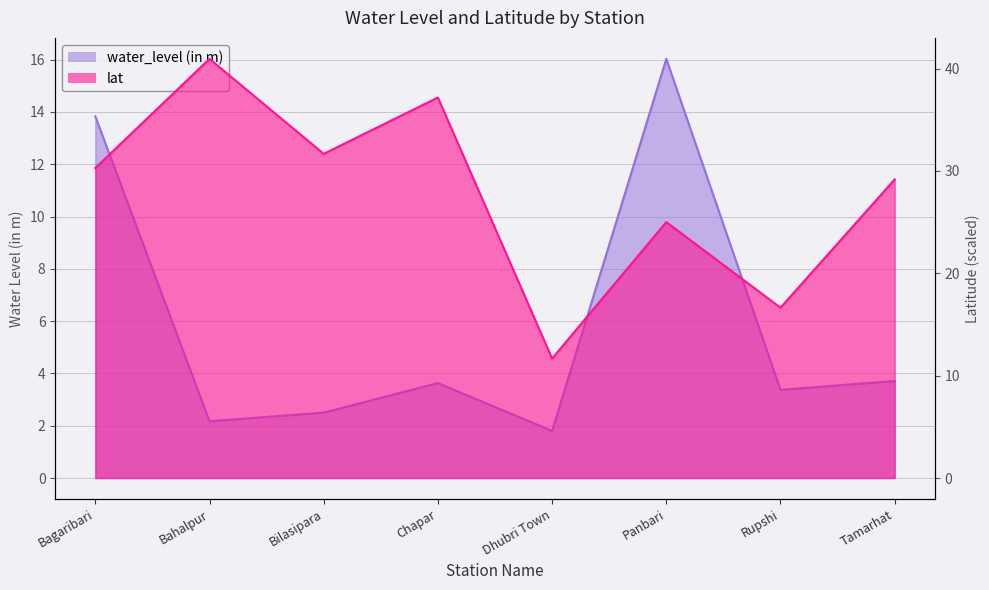

Which label corresponds to the largest value in the chart?

Bahalpur